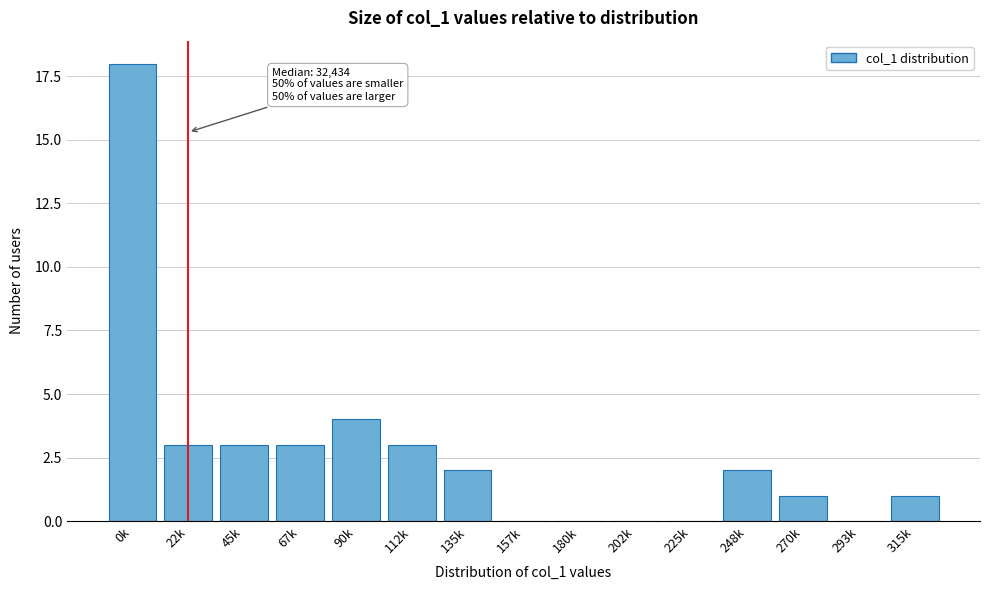

Reading left to right, transcribe all the data shown in this chart.

0k=18	22k=3	45k=3	67k=3	90k=4	112k=3	135k=2	157k=0	180k=0	202k=0	225k=0	248k=2	270k=1	293k=0	315k=1